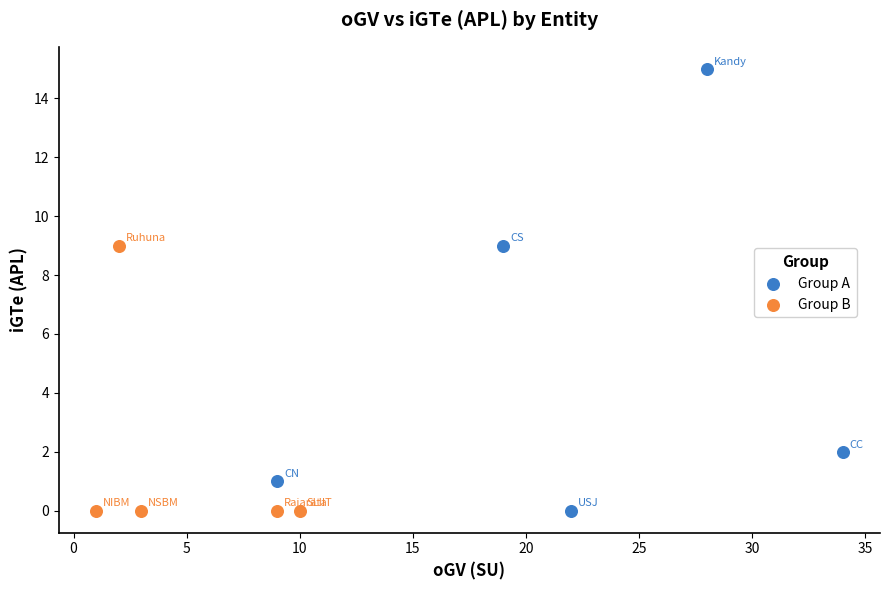

What are all the series names shown in the legend?

Group A, Group B